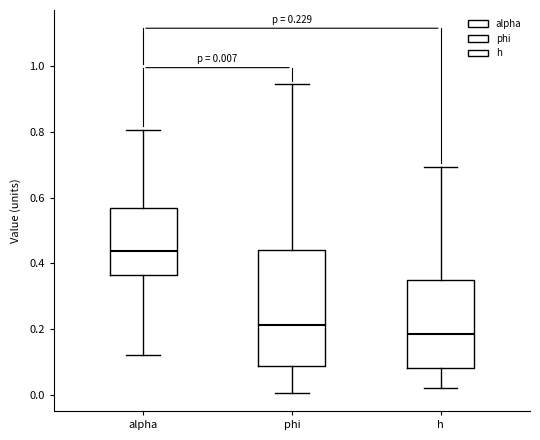

Which box is the tallest, from its lower edge to its upper edge?

phi